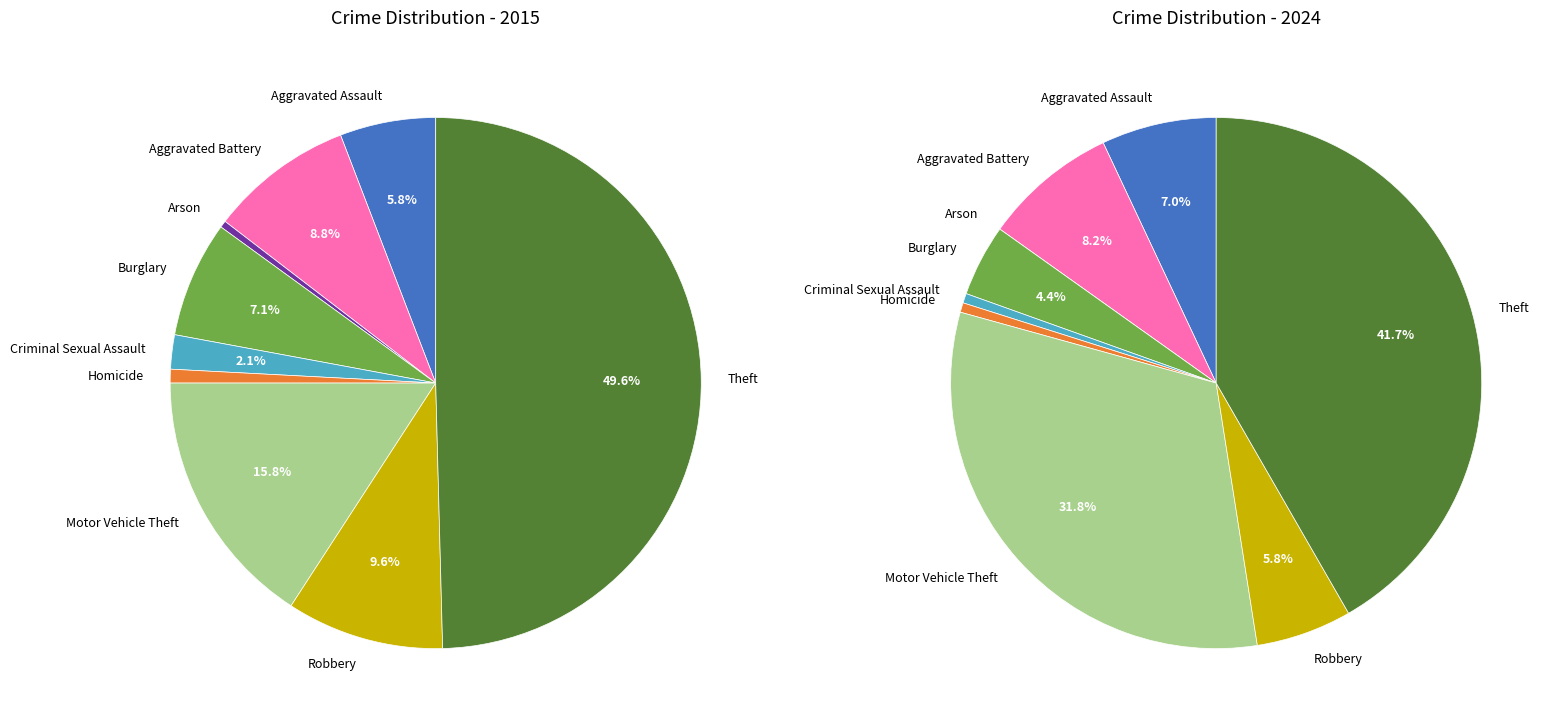

To the nearest percent, what is the combined percentage of 3 and 7?

10%